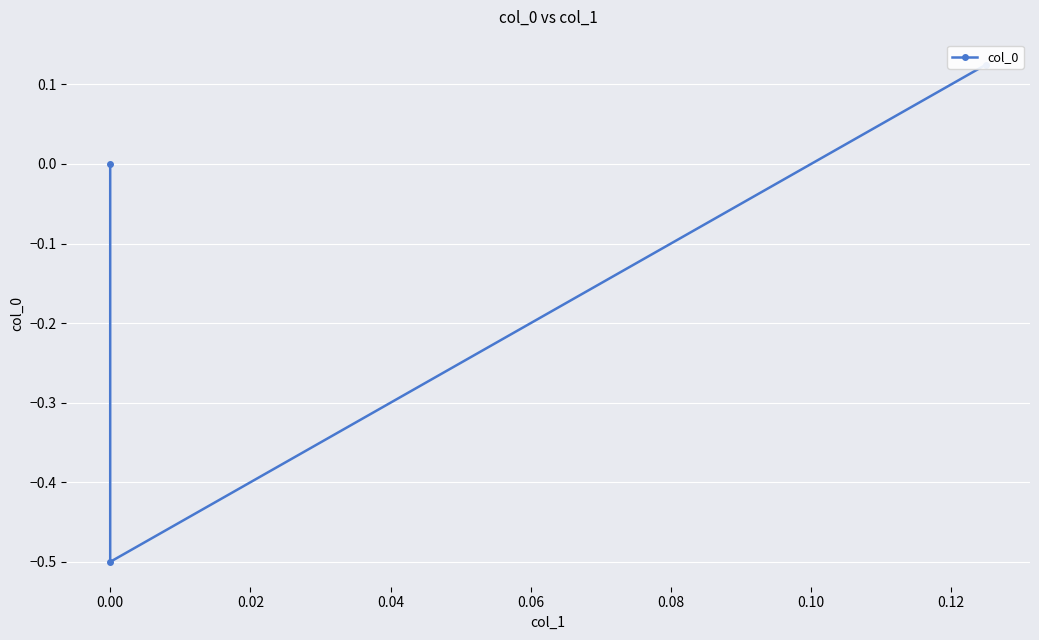

What is the minimum value shown in the chart?

-0.5